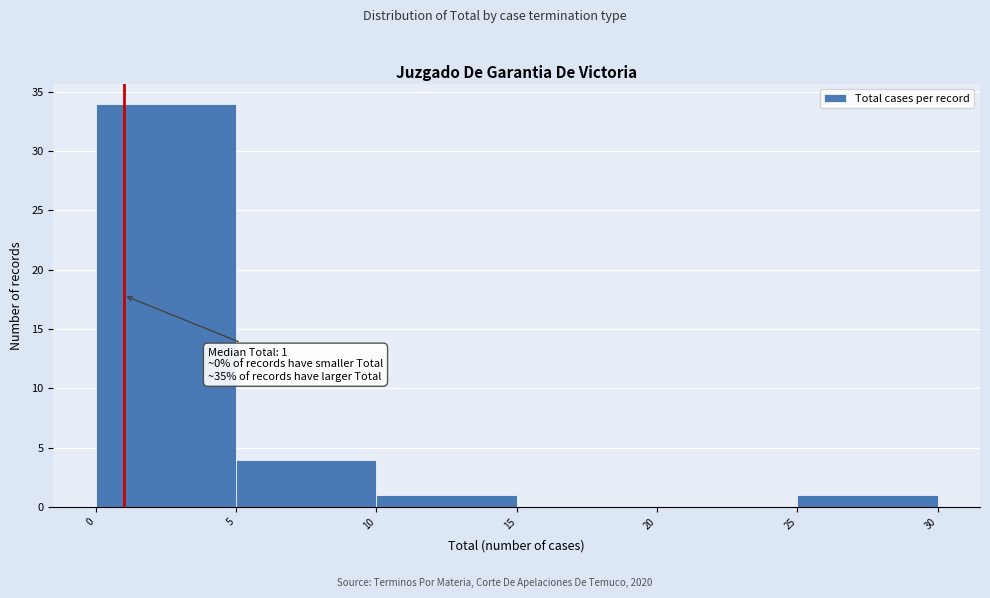

Over which range of the x-axis is the bar tallest?

0 to 5